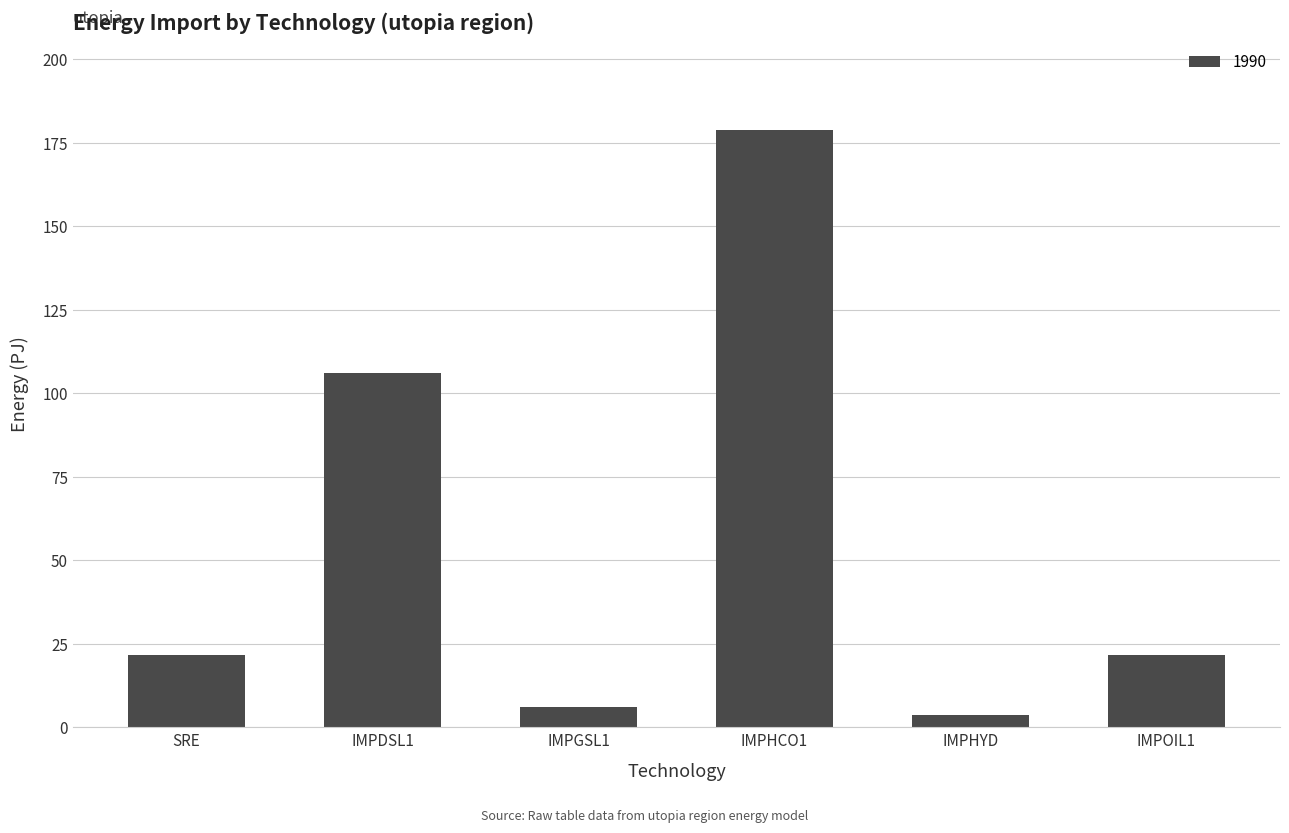

What is the sum of the values at IMPOIL1 and IMPGSL1?

27.6